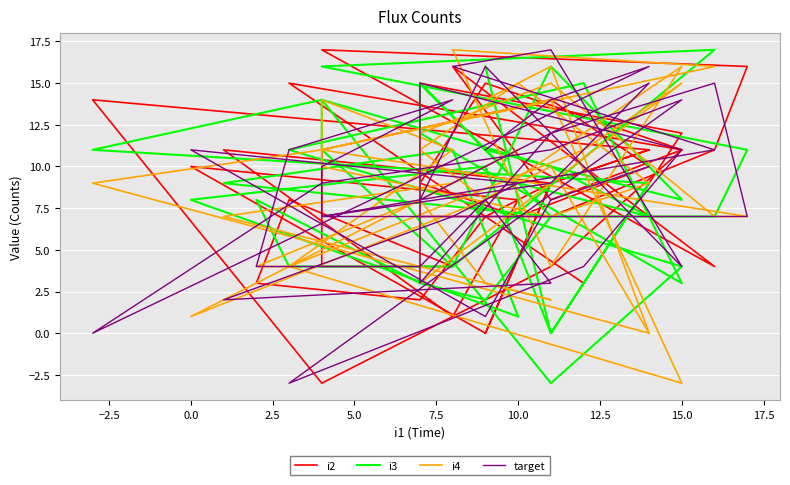

True or false: target and i2 cross at least once.

True